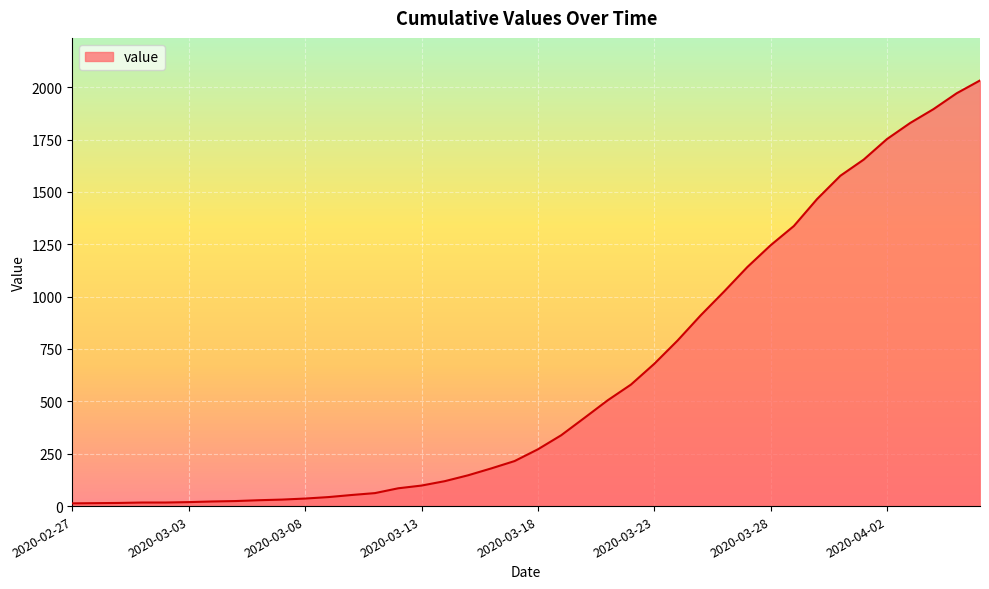

What is the difference between the second highest and minimum values?

1958